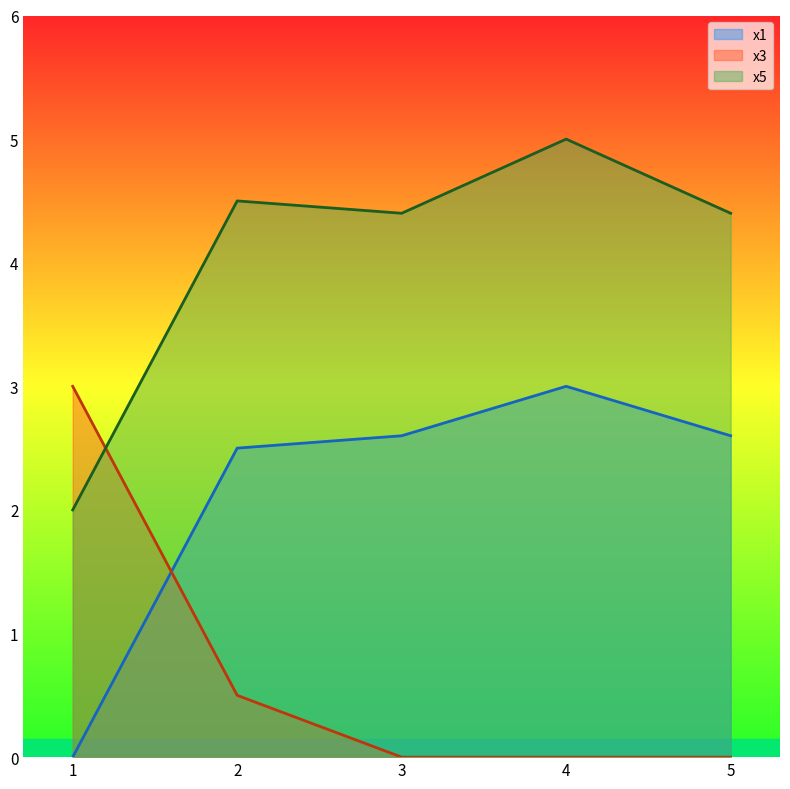

At which label is x1 closest to 1?

1